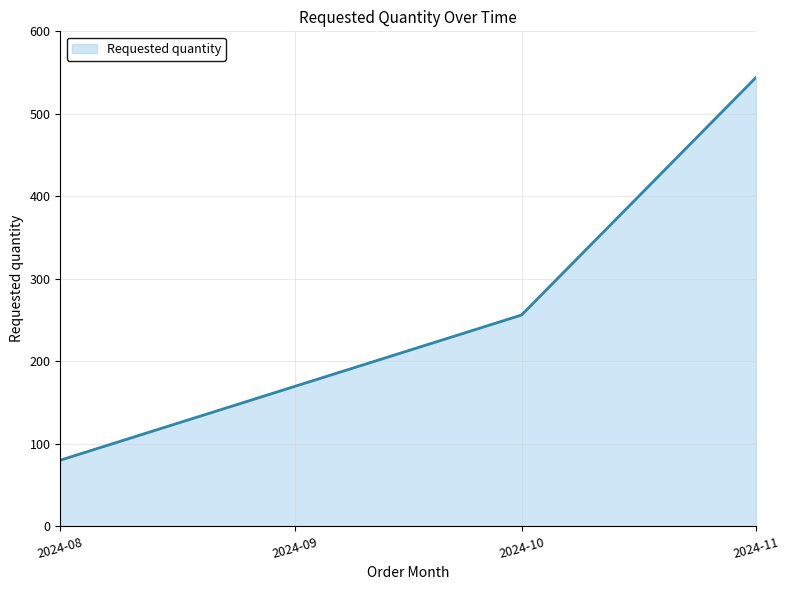

What is the difference between the second highest and minimum values?

176